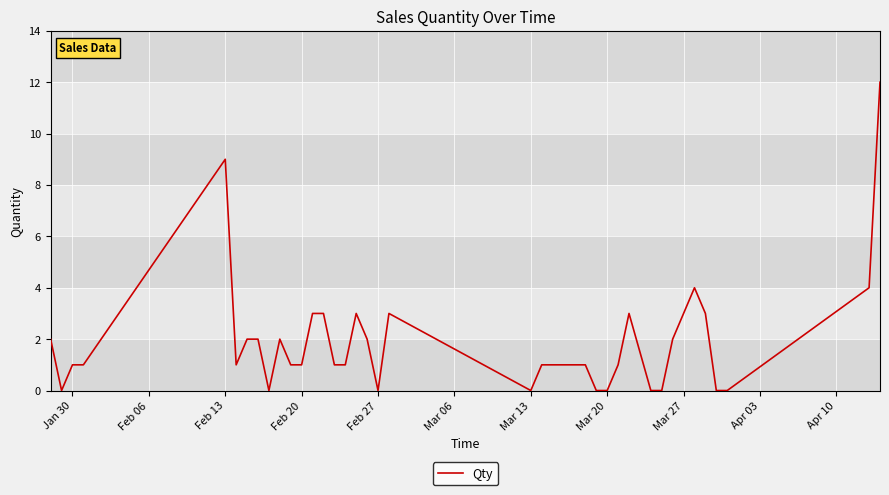

What is the greatest value displayed?

12